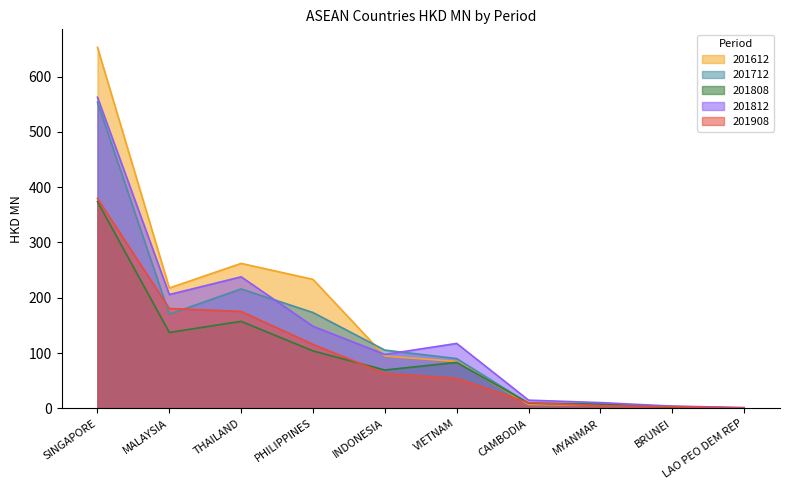

At which category does 201612 reach its first local peak?

THAILAND